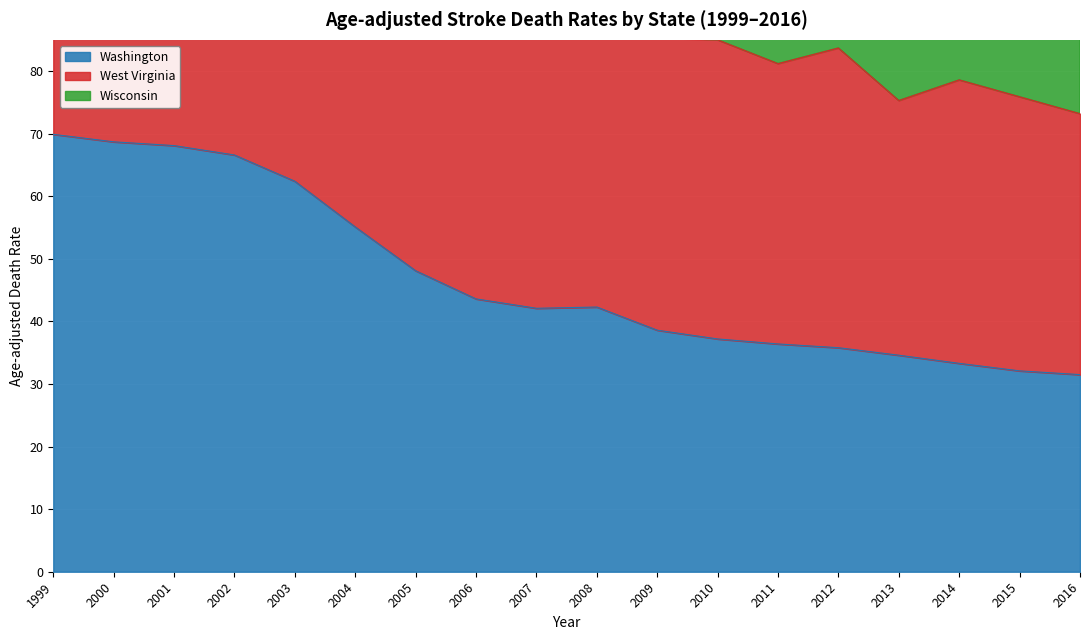

Which category has the highest value in the Washington series?

1999